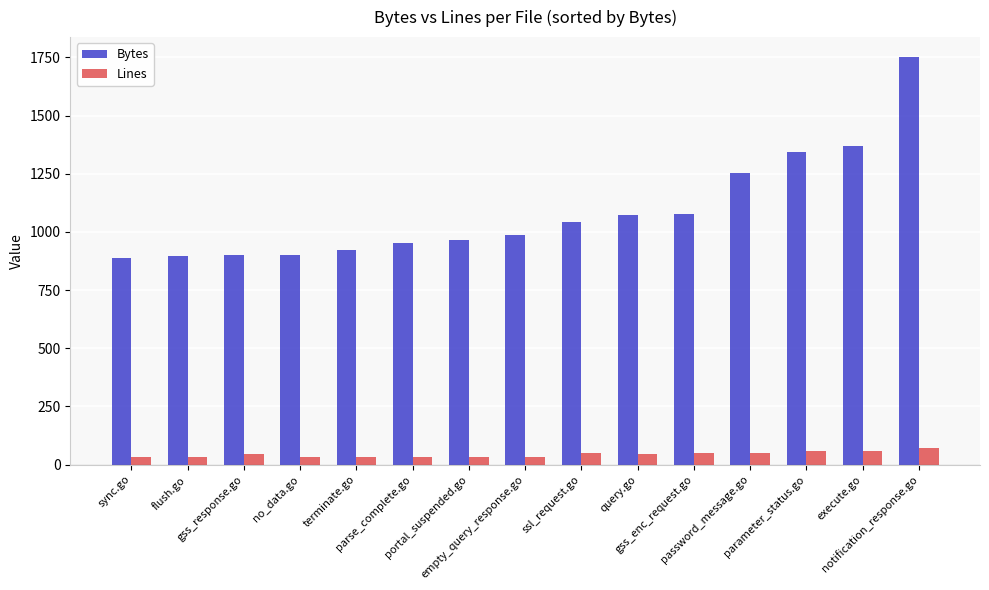

At how many categories does at least one series exceed 196?

15